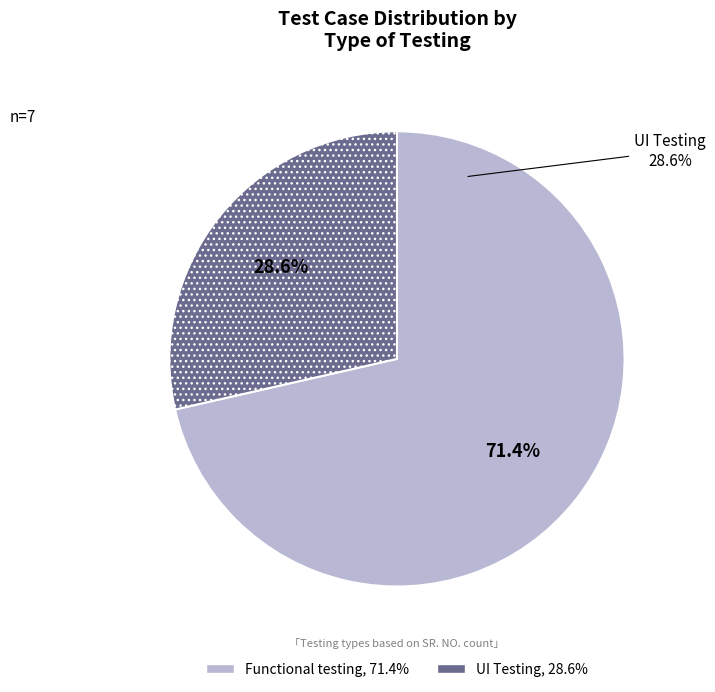

Is it true that Functional testing is 59% of the pie?

False